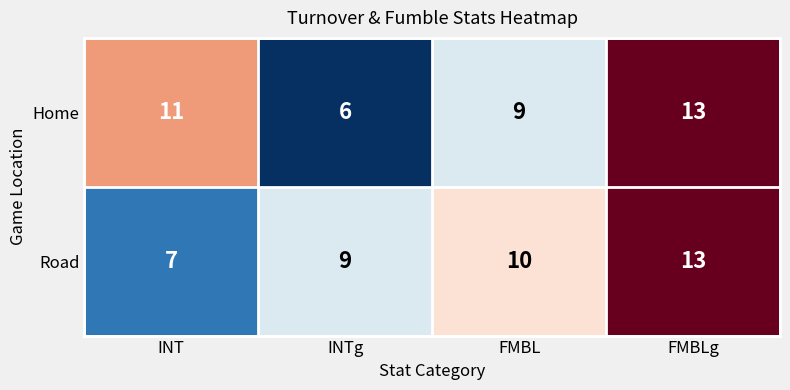

At which label is Road closest to 10?

FMBL